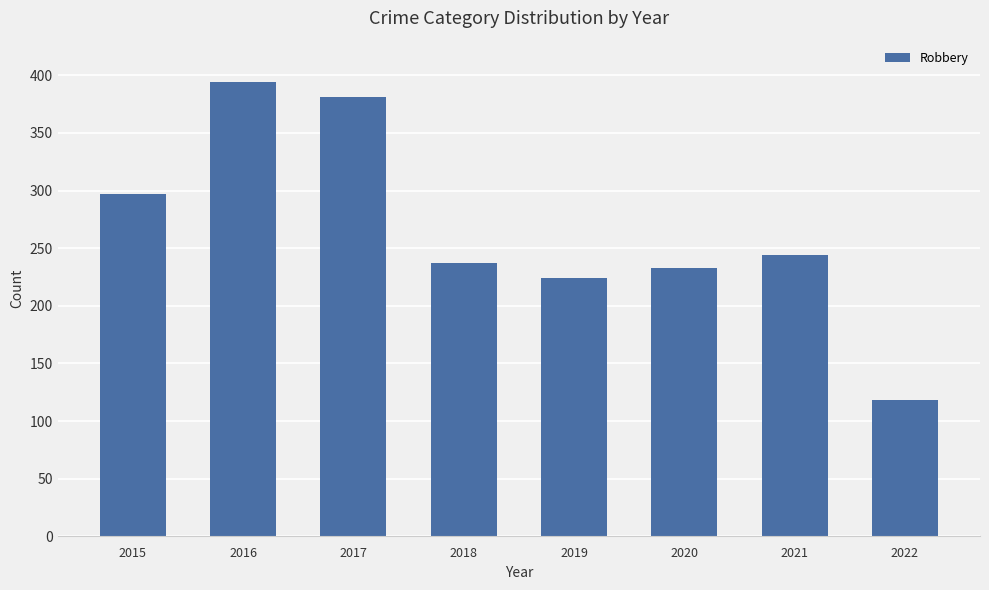

Reading left to right, list all the values displayed in this chart.

297	394	381	237	224	233	244	118